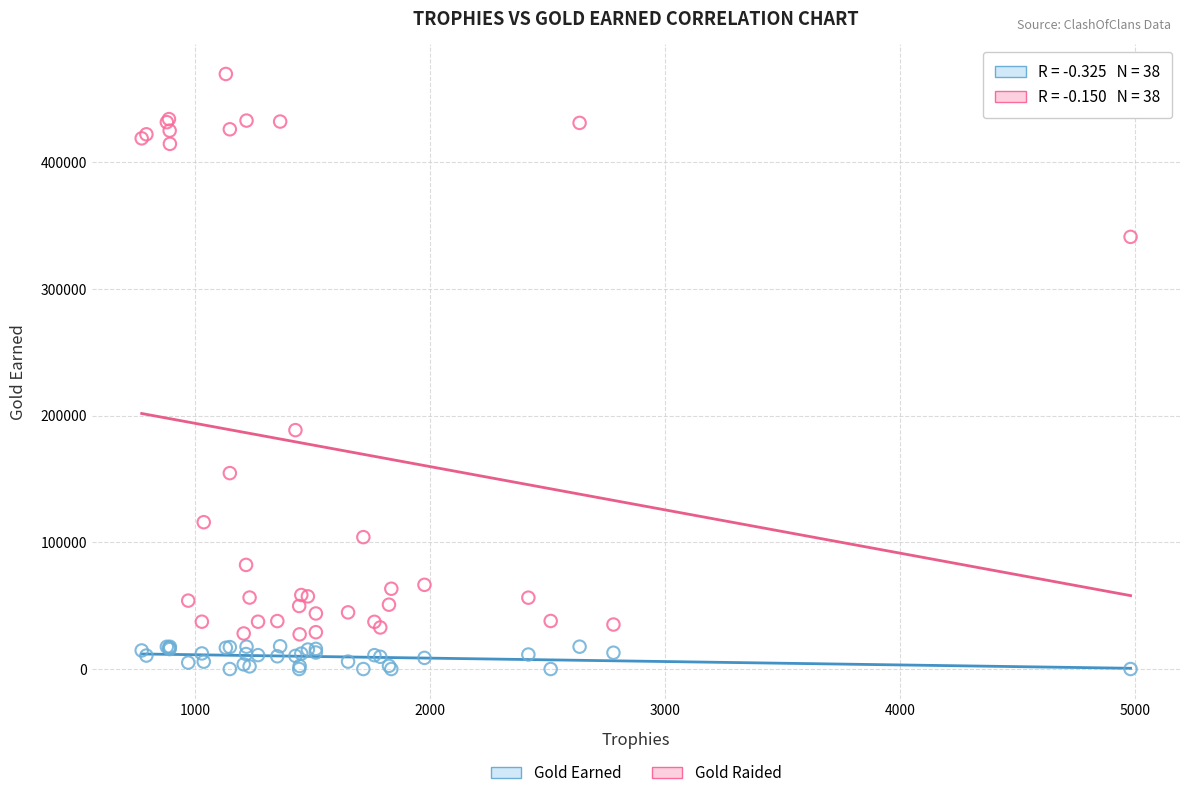

Which series reaches the maximum Y coordinate?

Gold Raided